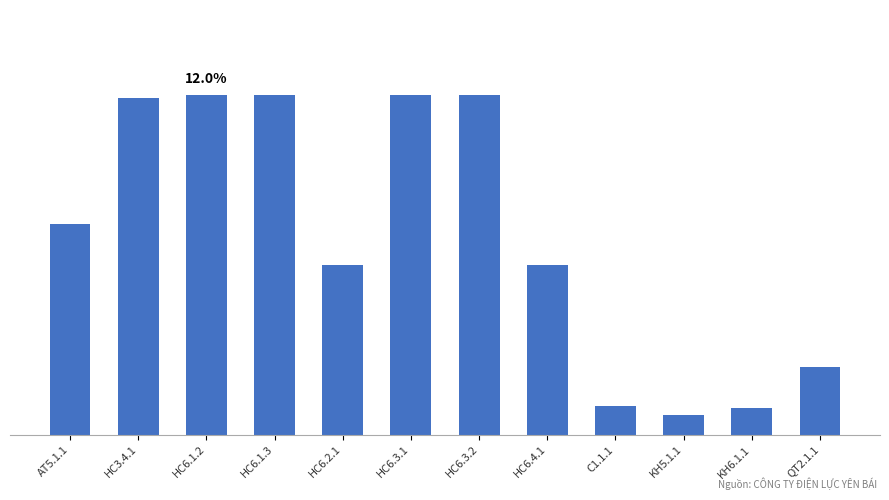

List the labels in order of value, smallest first.

KH5.1.1, KH6.1.1, C1.1.1, QT2.1.1, HC6.2.1, HC6.4.1, AT5.1.1, HC3.4.1, HC6.1.2, HC6.1.3, HC6.3.1, HC6.3.2